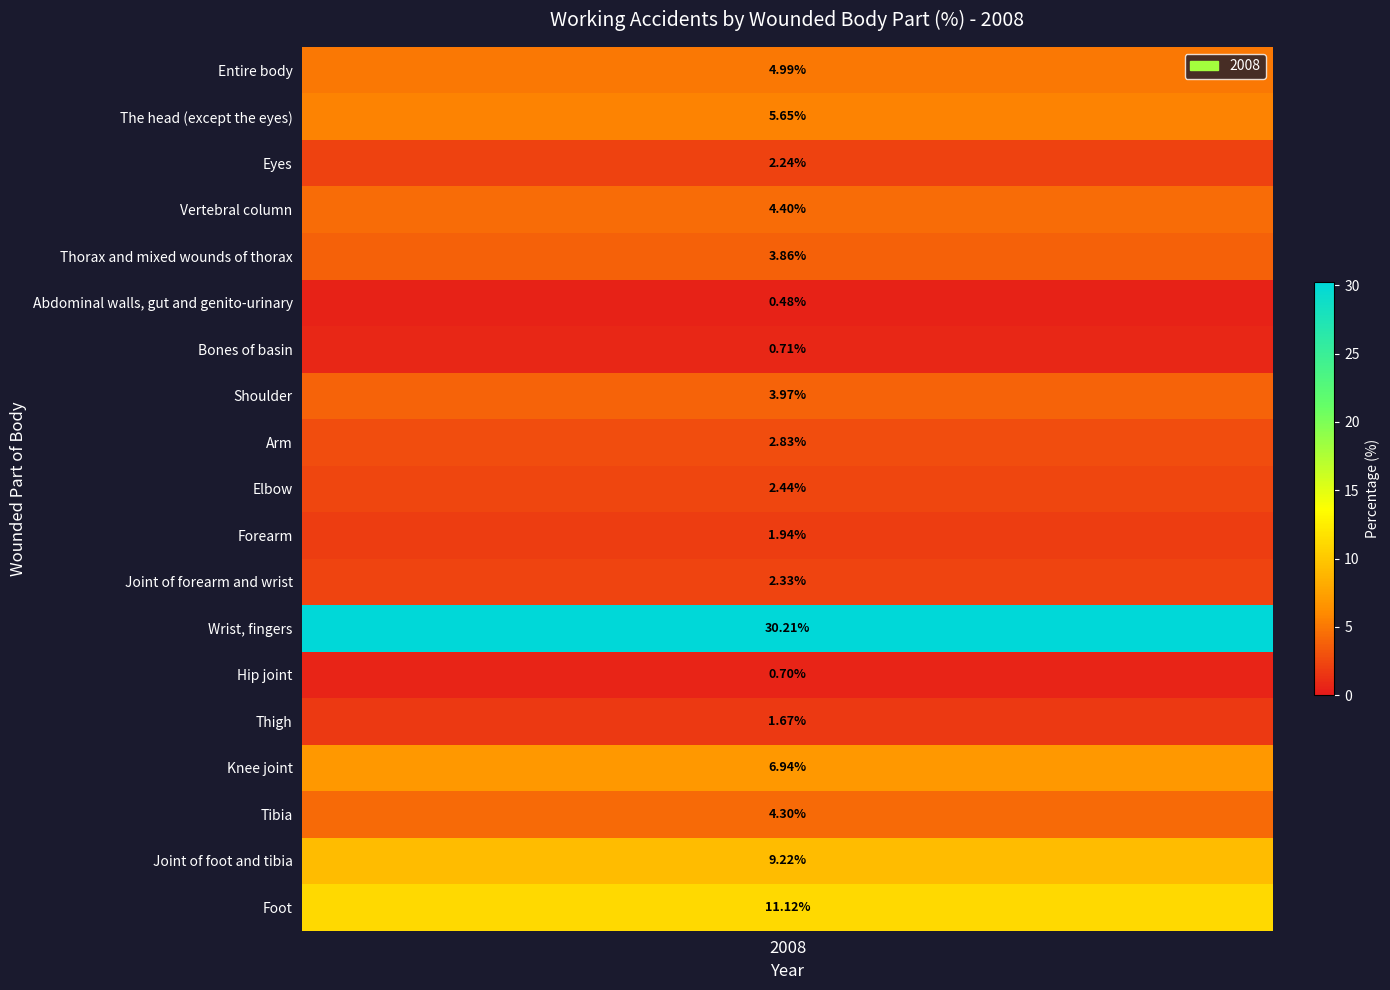

Reading left to right, extract all data points from this chart.

5.0	5.7	2.2	4.4	3.9	0.5	0.7	4.0	2.8	2.4	1.9	2.3	30.2	0.7	1.7	6.9	4.3	9.2	11.1